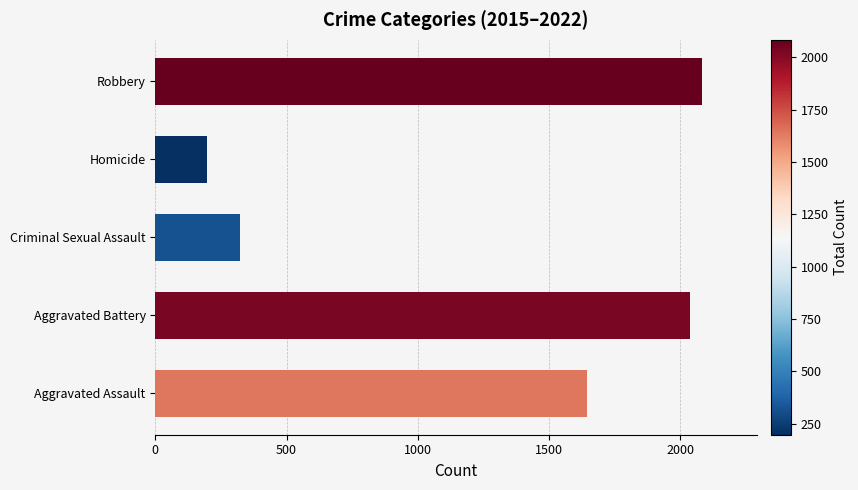

Which label corresponds to the smallest value in the chart?

Homicide